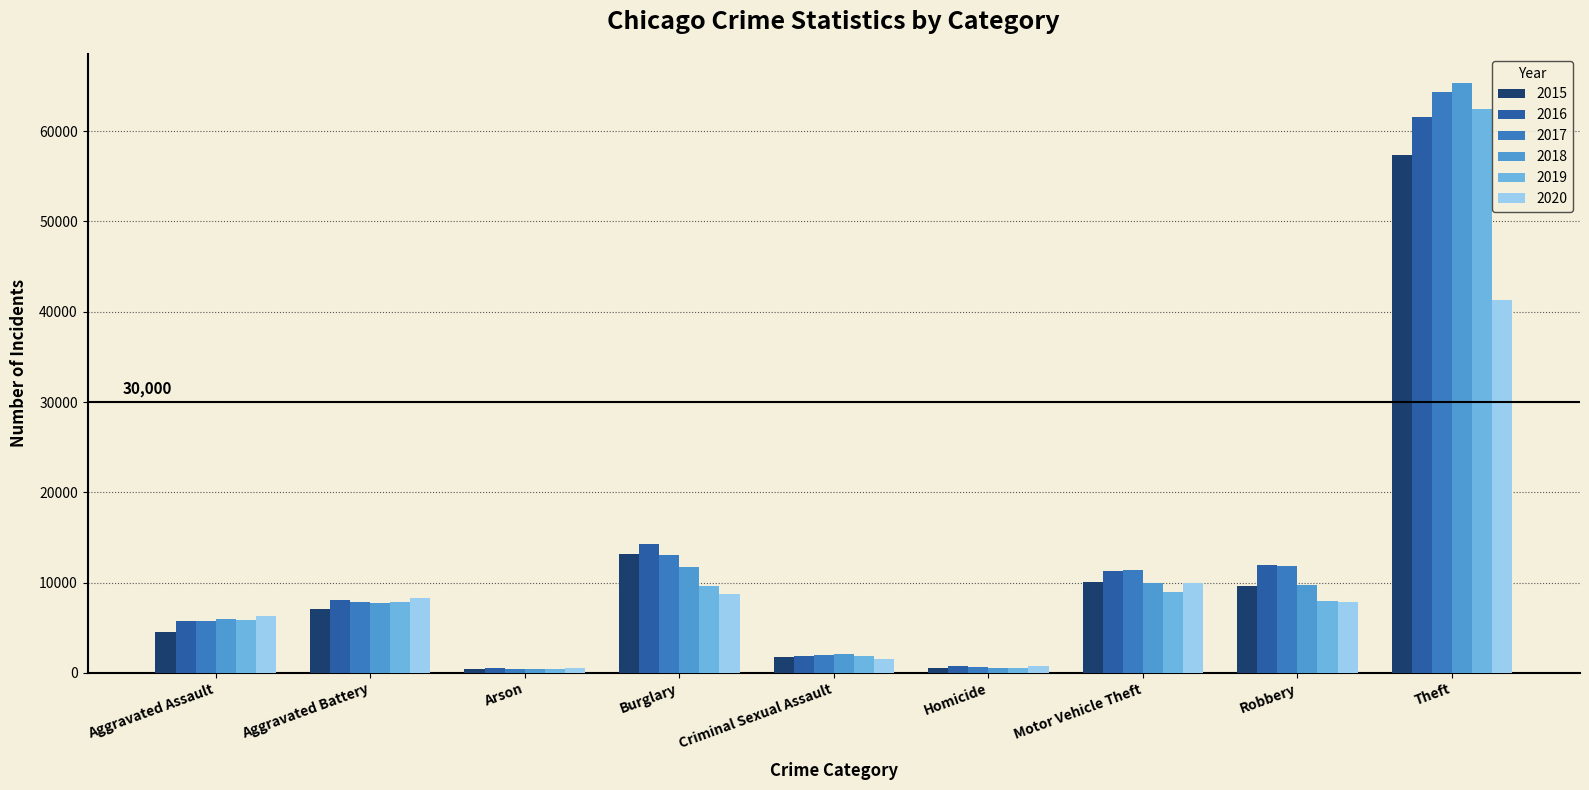

What is the difference between the highest and lowest values at Theft?

23955